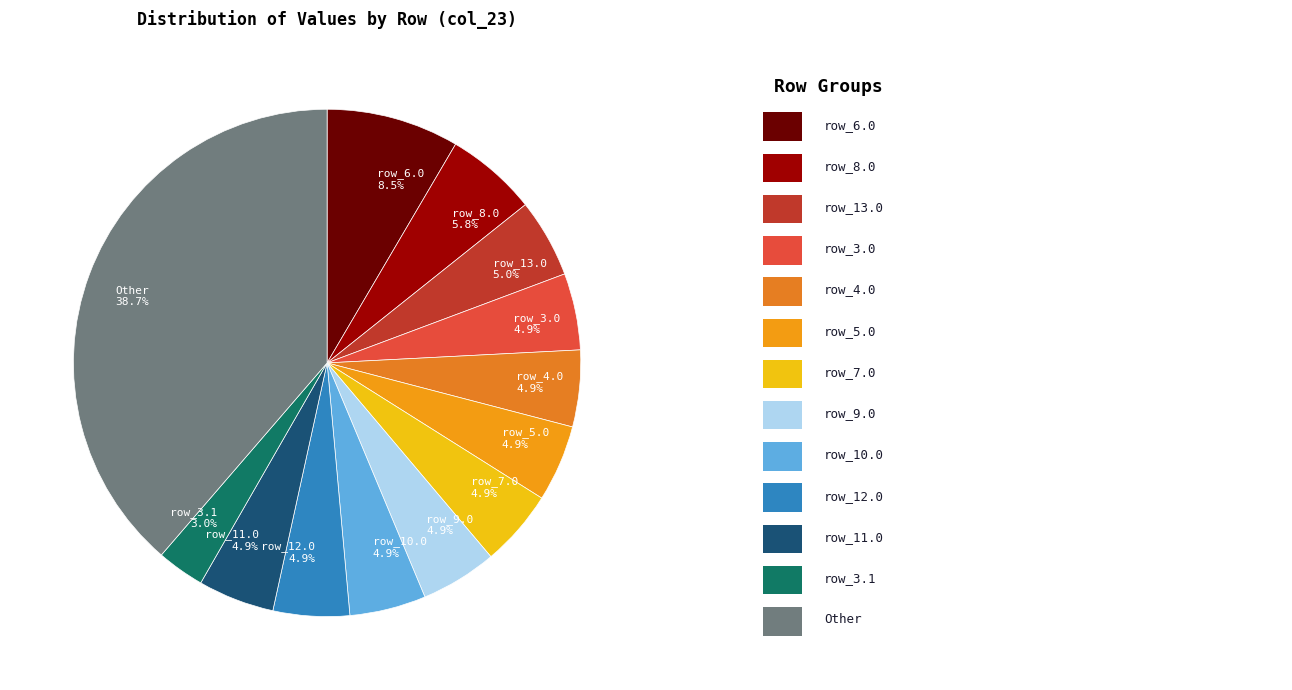

Which slice is the largest?

Other